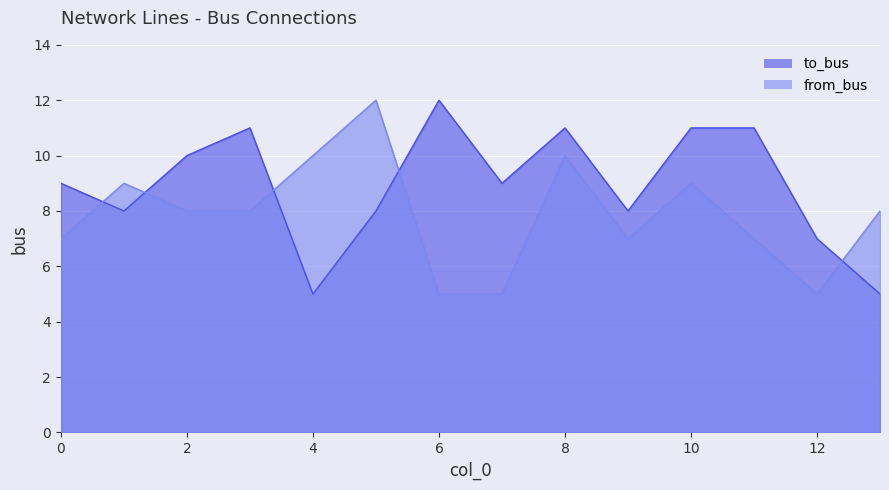

At which category does the chart reach its peak across all series?

6